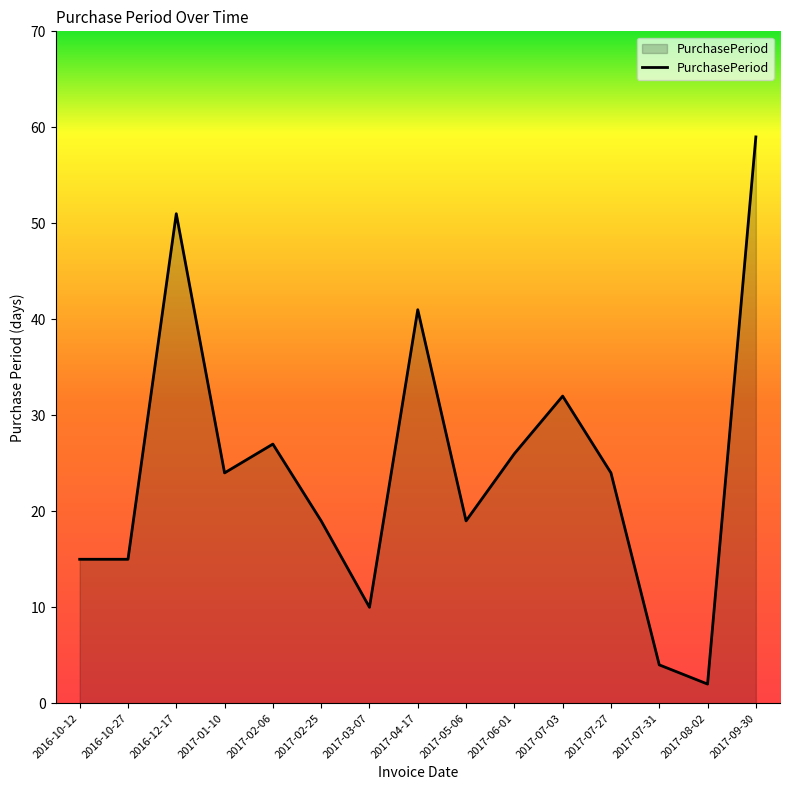

Reading left to right, transcribe all the data shown in this chart.

2016-10-12=15	2016-10-27=15	2016-12-17=51	2017-01-10=24	2017-02-06=27	2017-02-25=19	2017-03-07=10	2017-04-17=41	2017-05-06=19	2017-06-01=26	2017-07-03=32	2017-07-27=24	2017-07-31=4	2017-08-02=2	2017-09-30=59